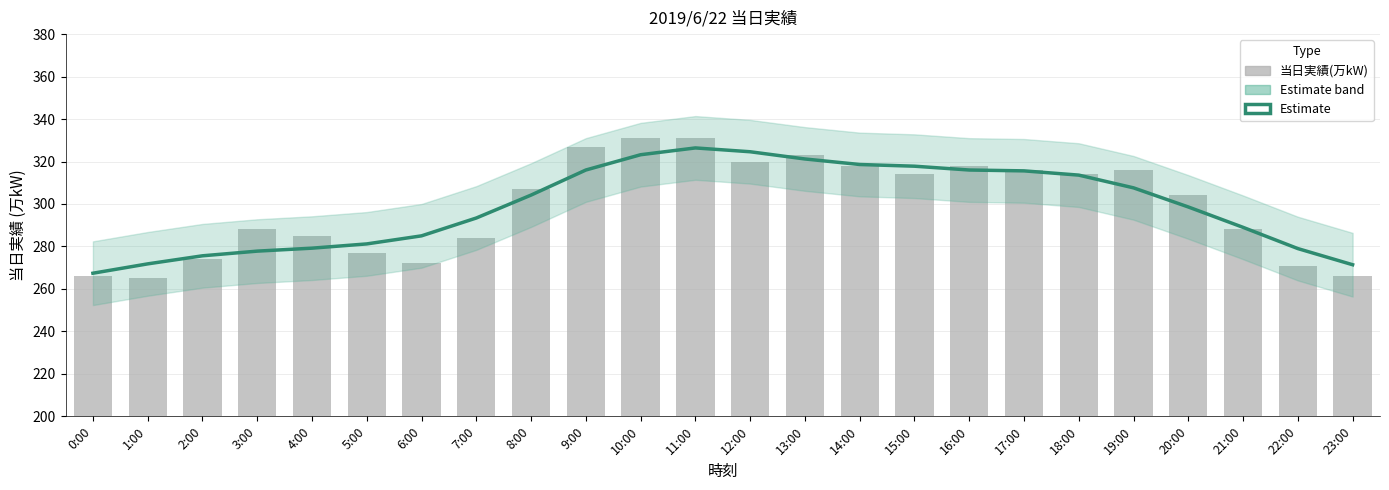

Rank the series by their average value, from lowest to highest.

Estimate, 当日実績(万kW)